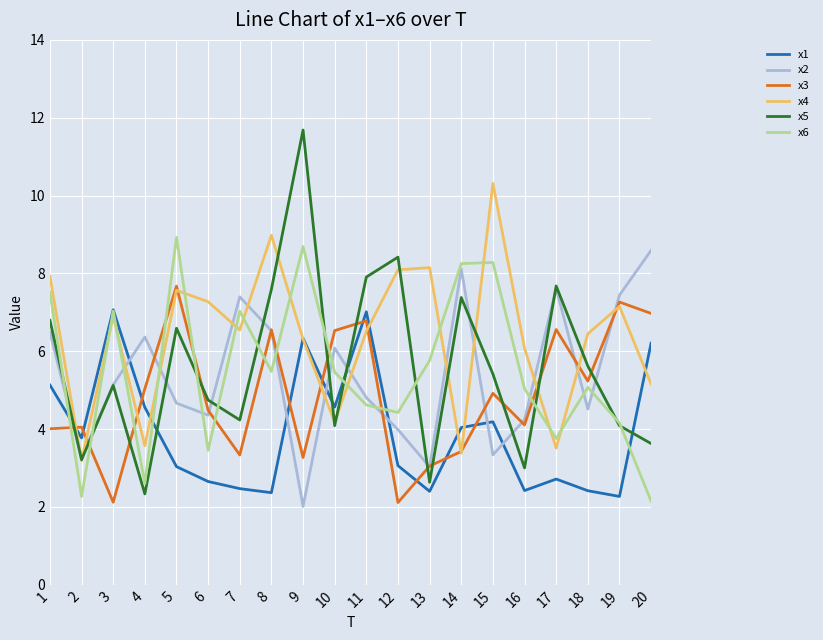

What is the smallest value displayed?

2.0